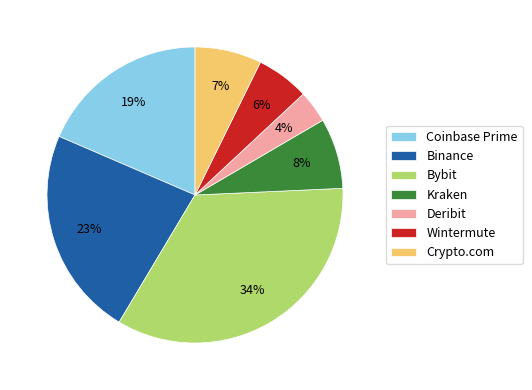

Combined, do Bybit and Coinbase Prime account for over 50%?

Yes